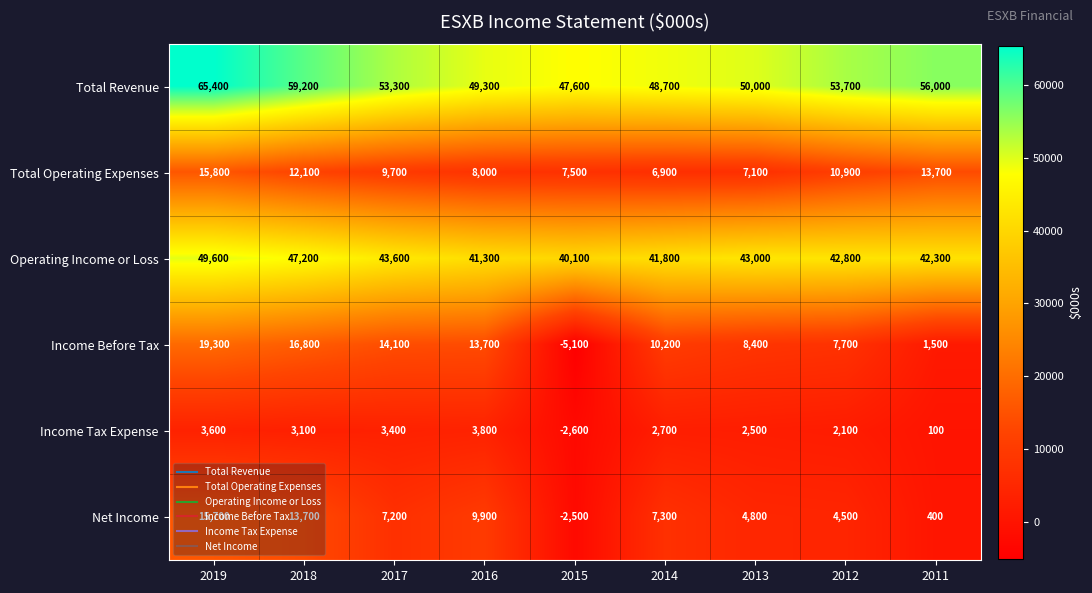

Is it true that Operating Income or Loss equals 63129 at 2015?

False